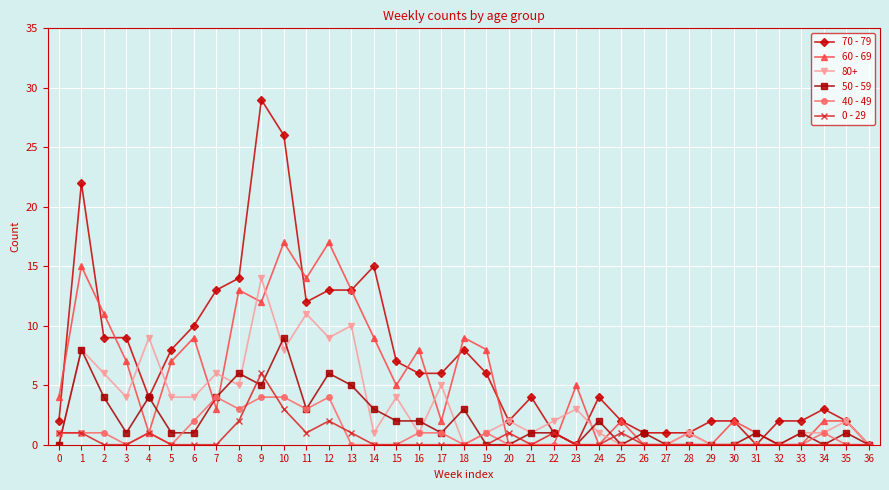

True or false: 80+ has more than 0 interior local peaks.

True